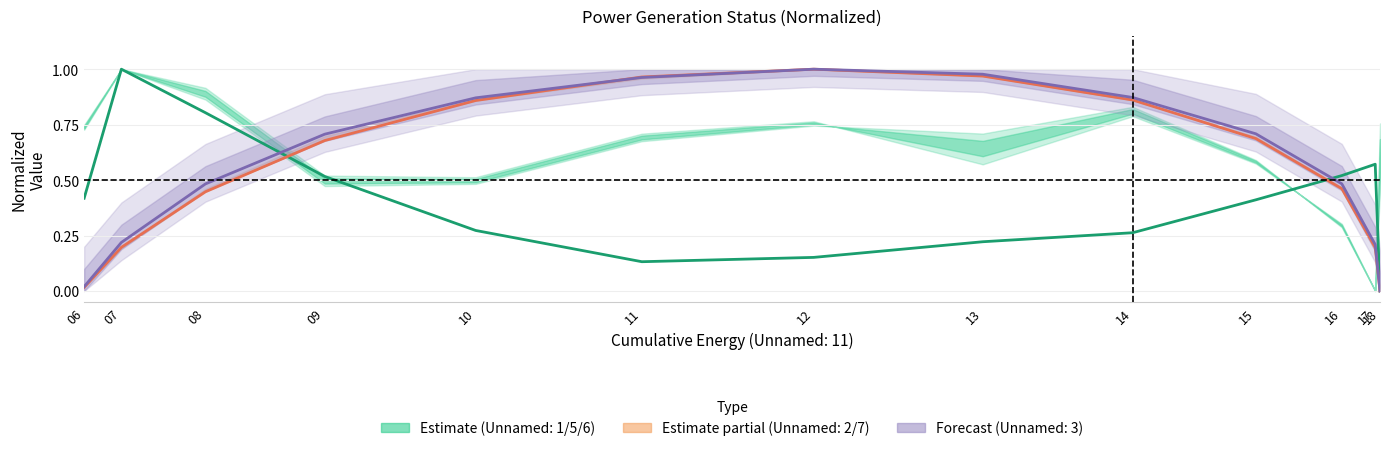

At which label is Unnamed: 2 closest to 0?

18